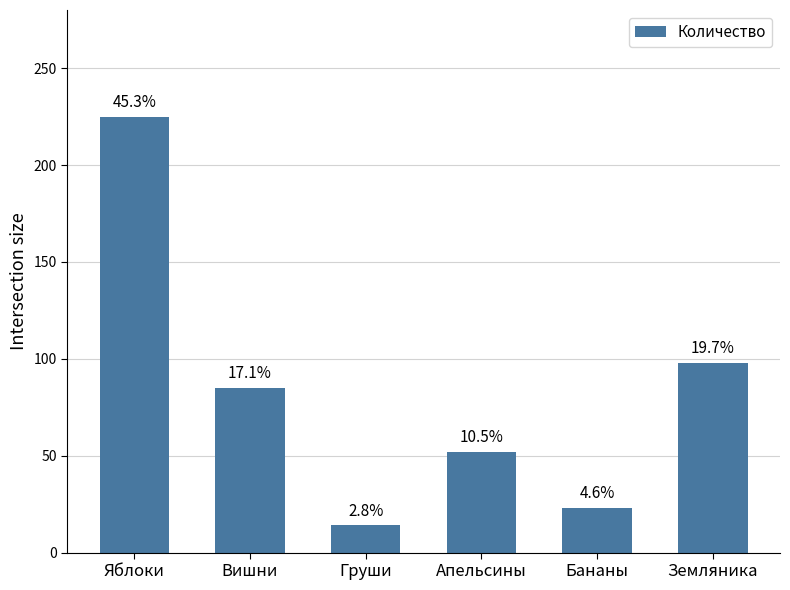

Are the bars horizontal?

No